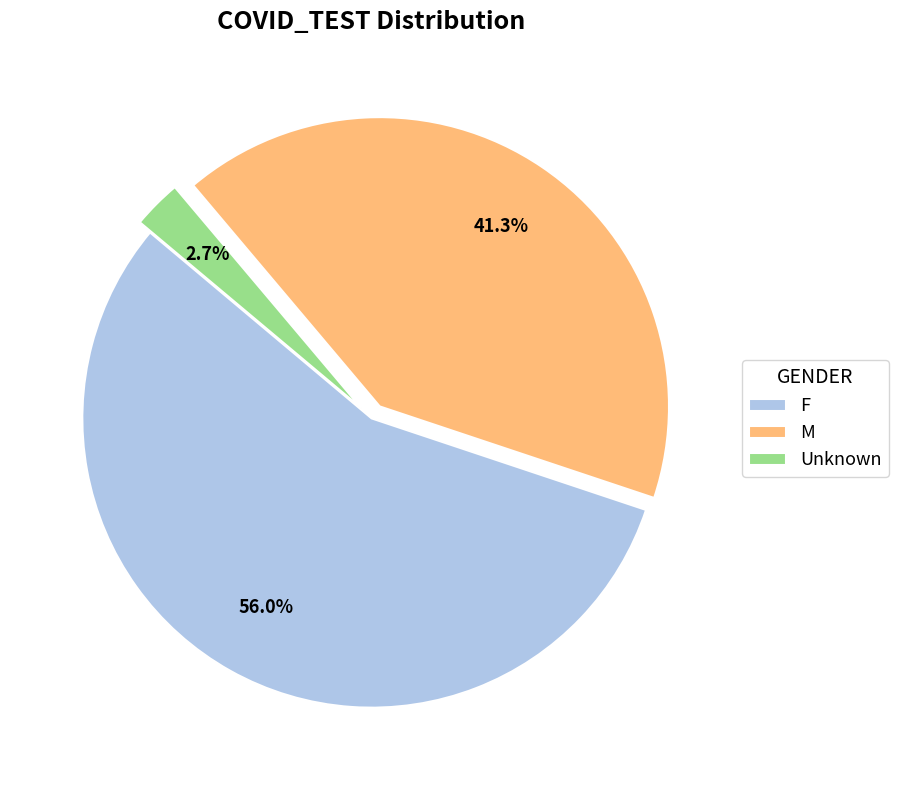

Is it true that F is 56% of the pie?

True